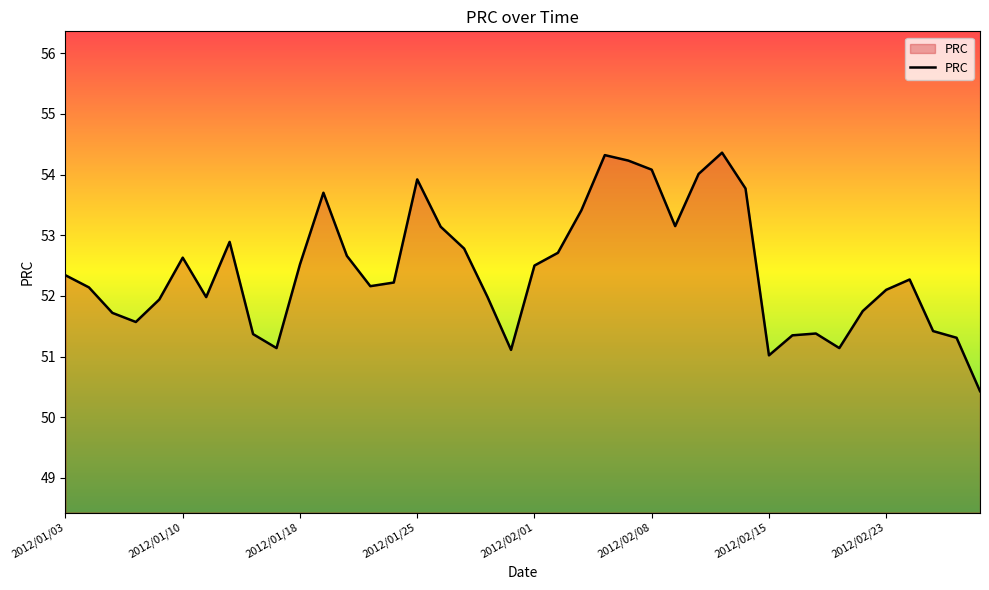

What is the difference between the maximum and minimum values?

3.9